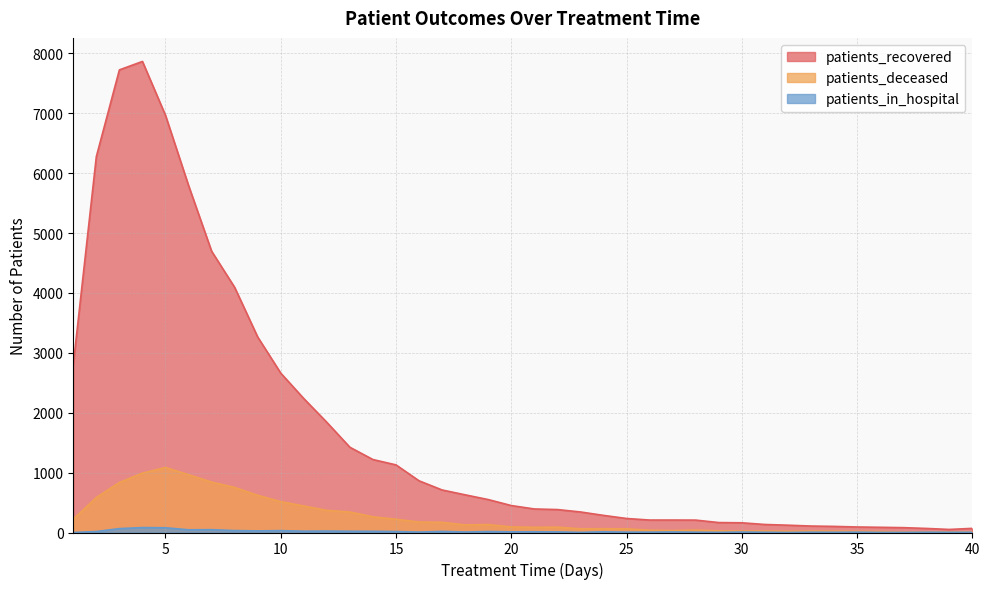

How many lines are shown in the chart?

3